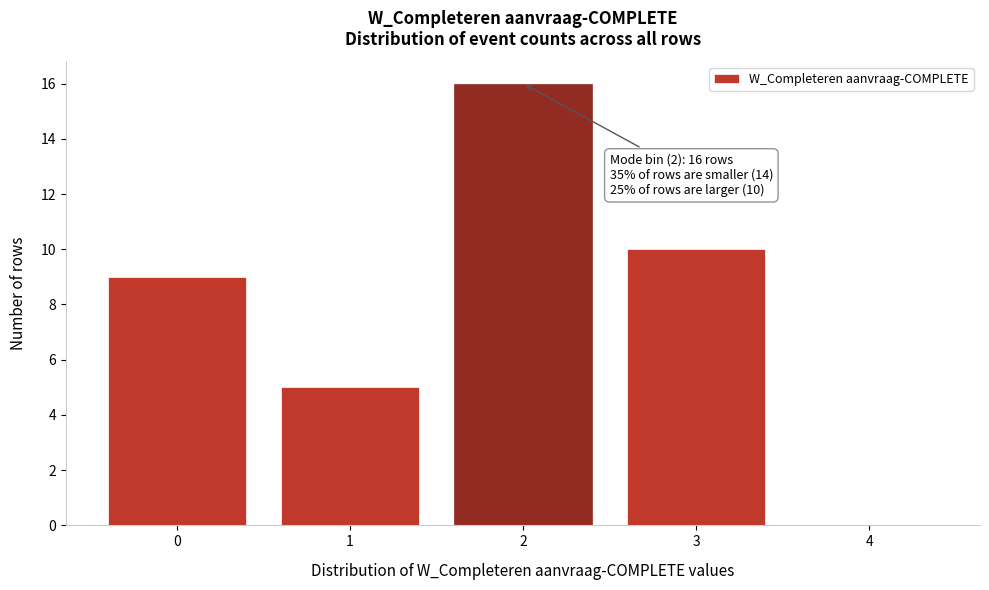

Reading left to right, what are all the values shown in this chart?

0=9	1=5	2=16	3=10	4=0